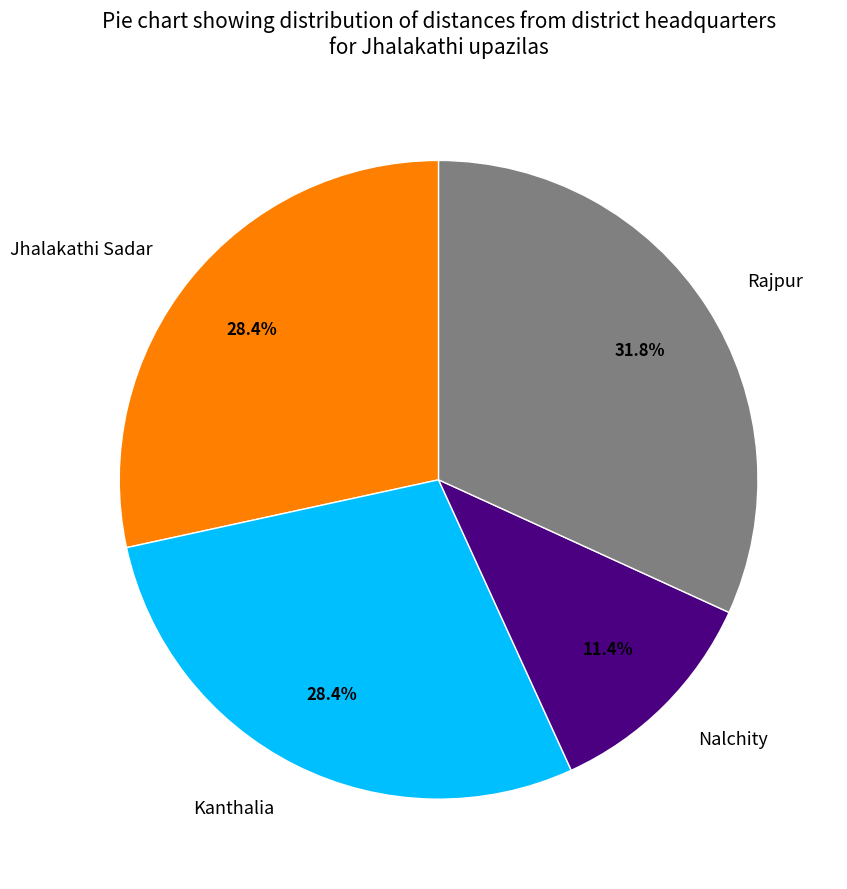

What percentage is the Kanthalia slice, to the nearest percent?

28%